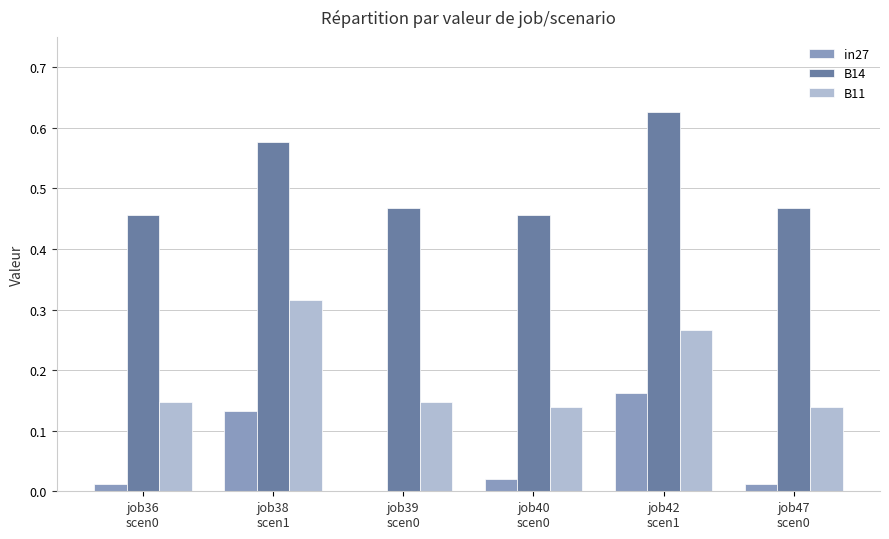

Which series has the largest total across all categories?

B14